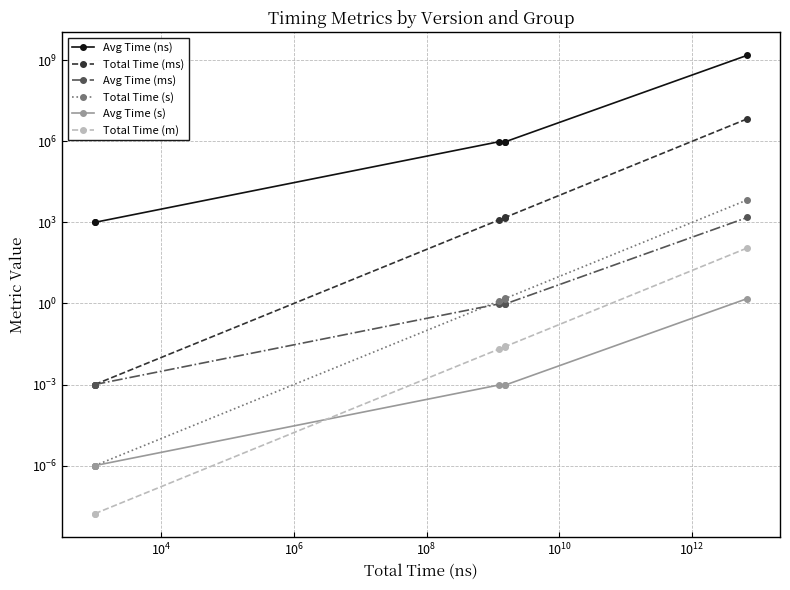

Rank the series at $\mathdefault{10^{10}}$ from highest to lowest value.

Avg Time (ns), Total Time (ms), Total Time (s), Avg Time (ms), Total Time (m), Avg Time (s)